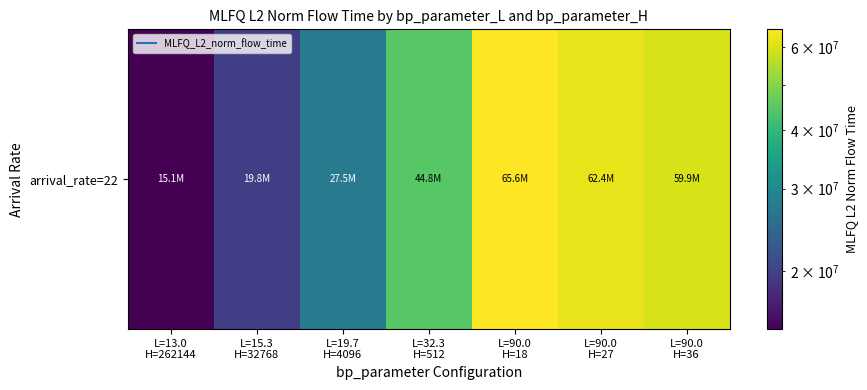

The chart shows a value of 62354454.0 at L=90.0
H=27. True or false?

True